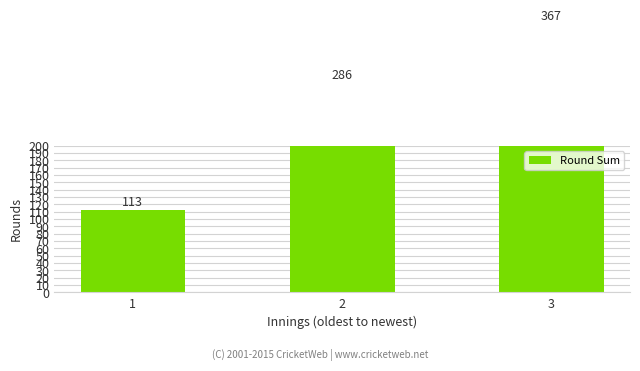

How many series are shown in this chart?

1